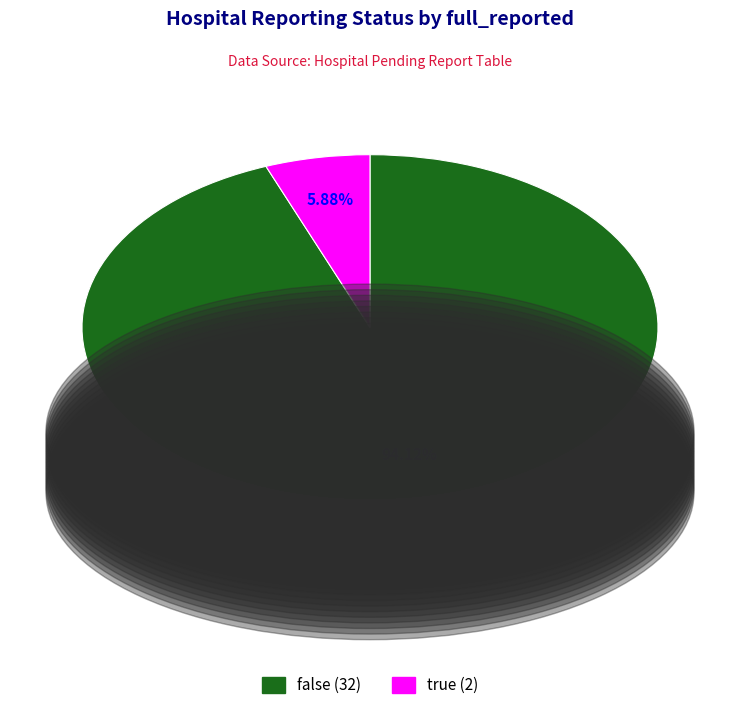

What percentage is the false slice, to the nearest percent?

94%